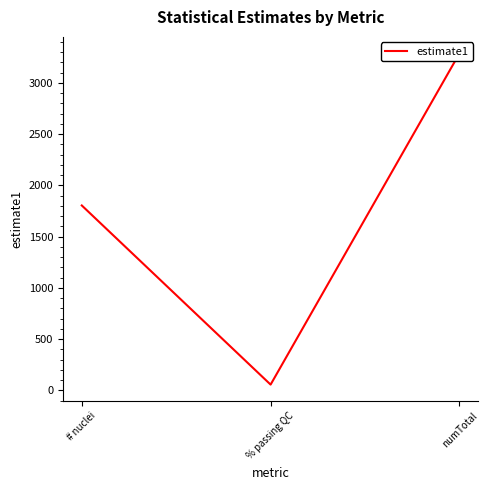

The value at numTotal is 928.3. True or false?

False